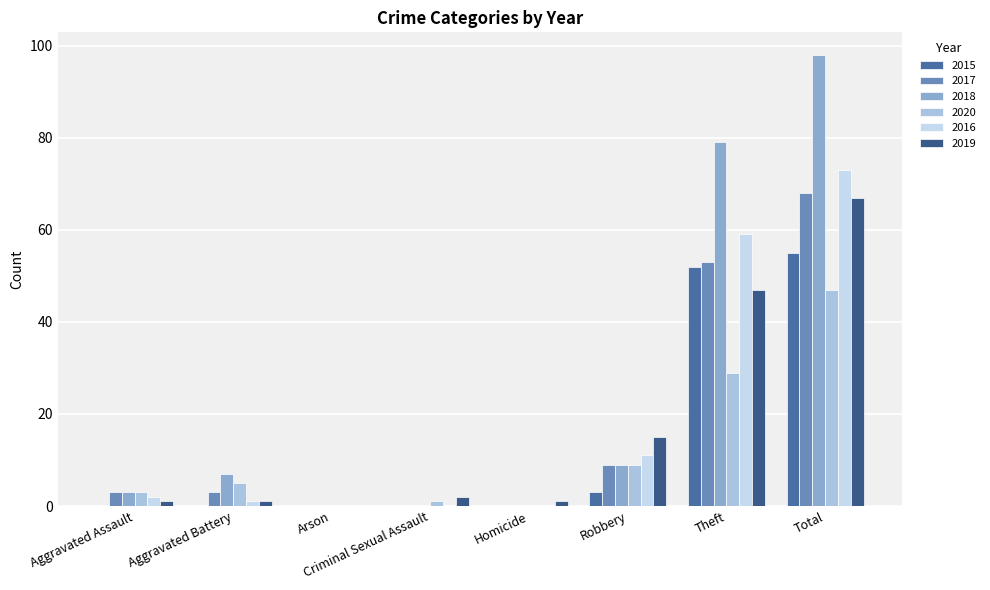

What is the average value of the 2019 series?

17